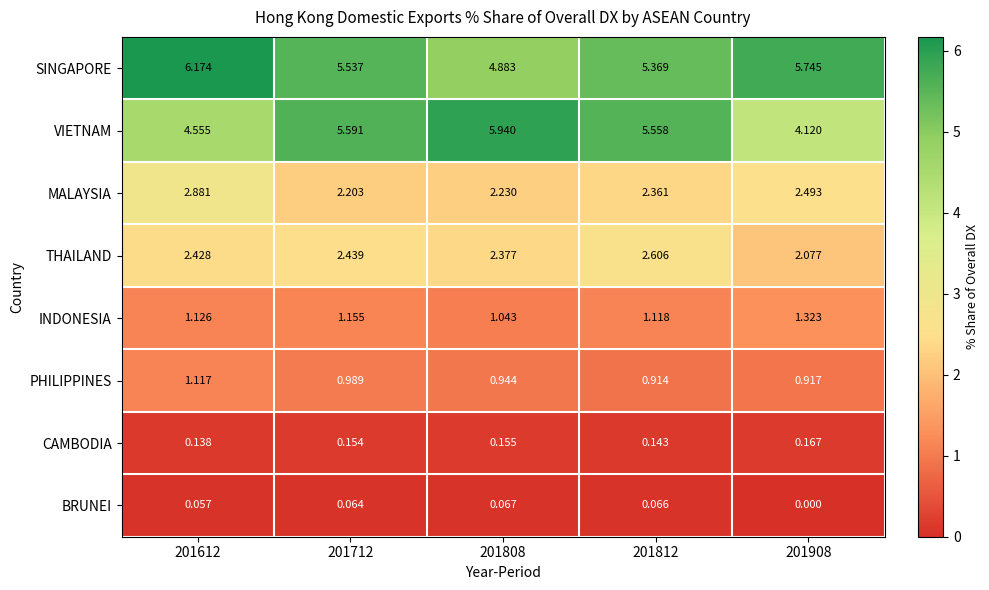

Rank the series by their maximum value, from highest to lowest.

SINGAPORE, VIETNAM, MALAYSIA, THAILAND, INDONESIA, PHILIPPINES, CAMBODIA, BRUNEI